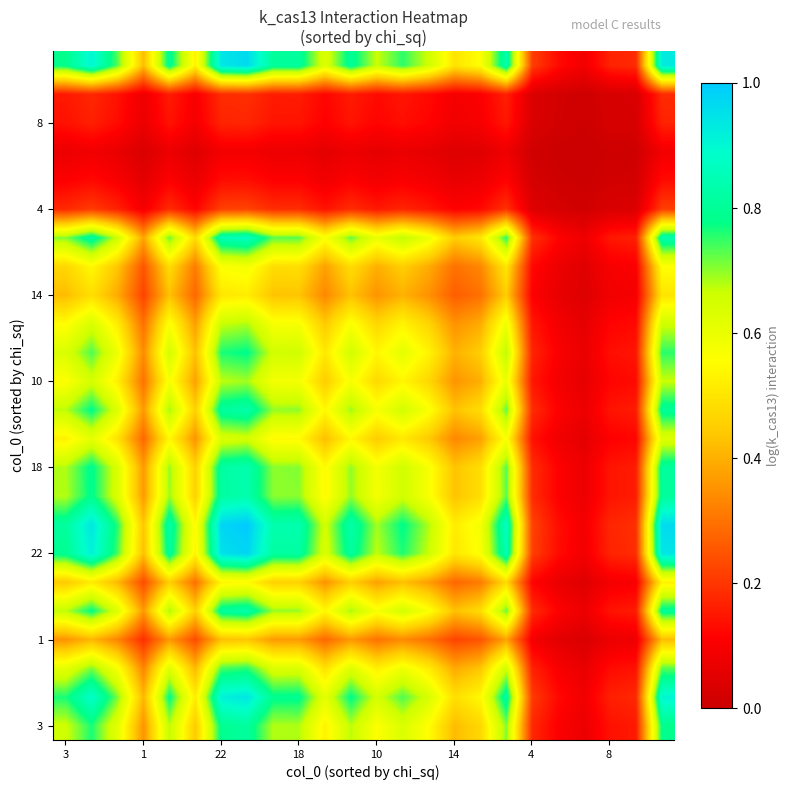

How many data points does each series have?

24